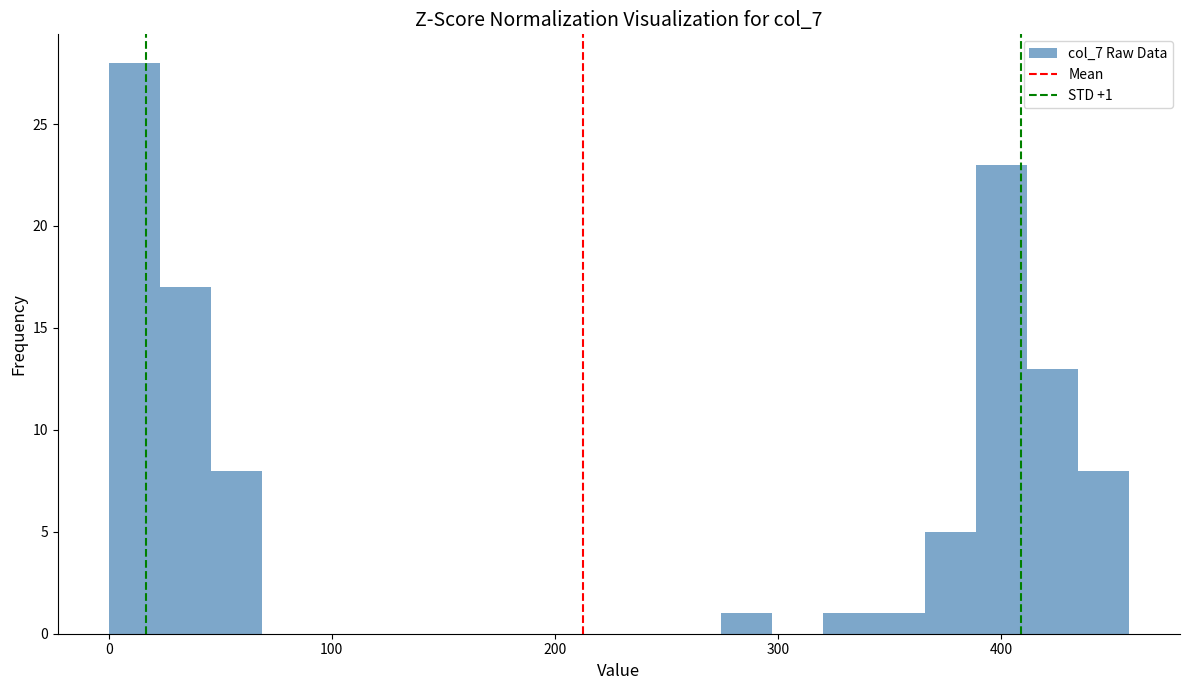

Around what value on the x-axis is the tallest bar? Give the approximate position of its centre, as read against the axis.

10